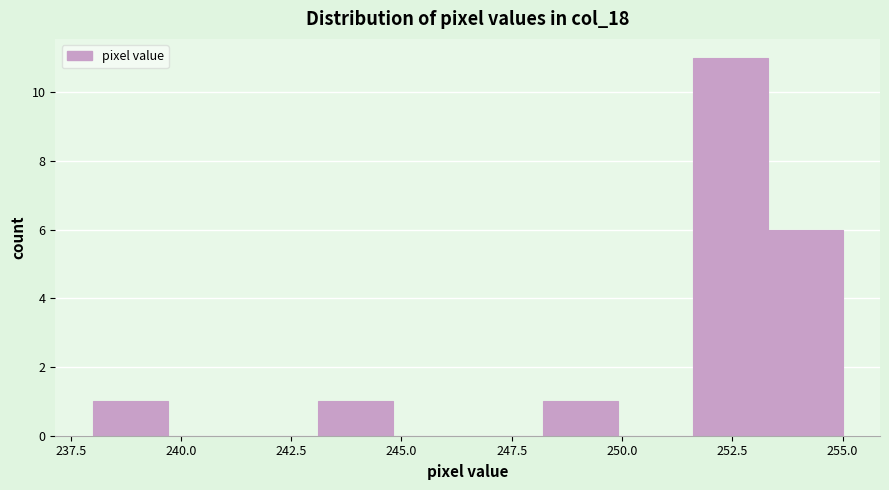

Read against the x-axis, roughly where is the centre of the tallest bar?

252.5